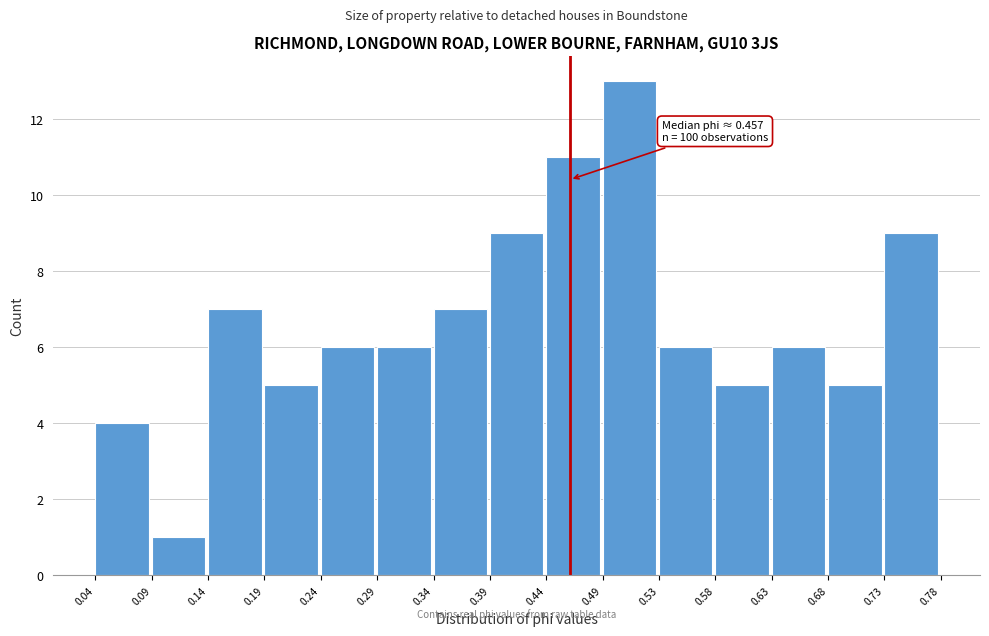

Which range on the x-axis has the tallest bar?

0.49 to 0.53